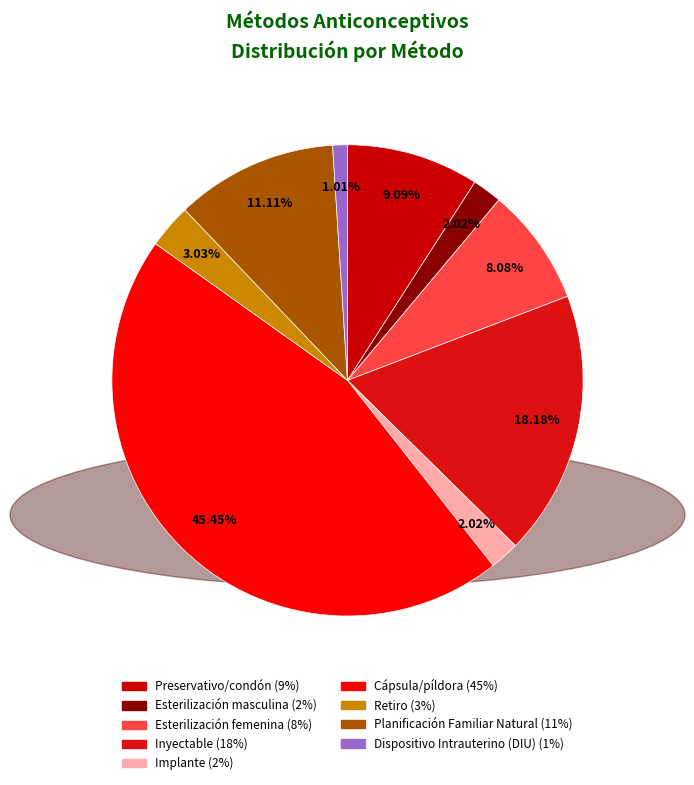

What percentage is the Inyectable slice, to the nearest percent?

18%